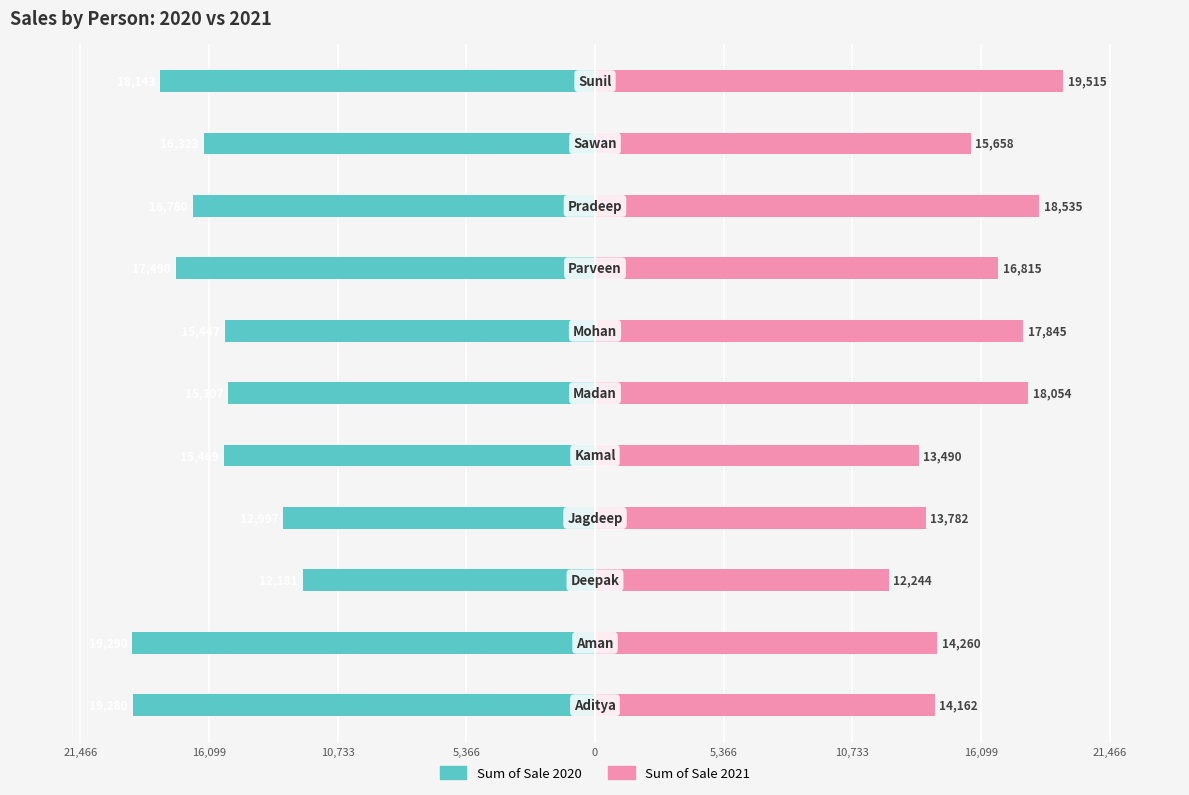

What is the difference between the second highest and minimum values in the Sum of Sale 2021 series?

6291